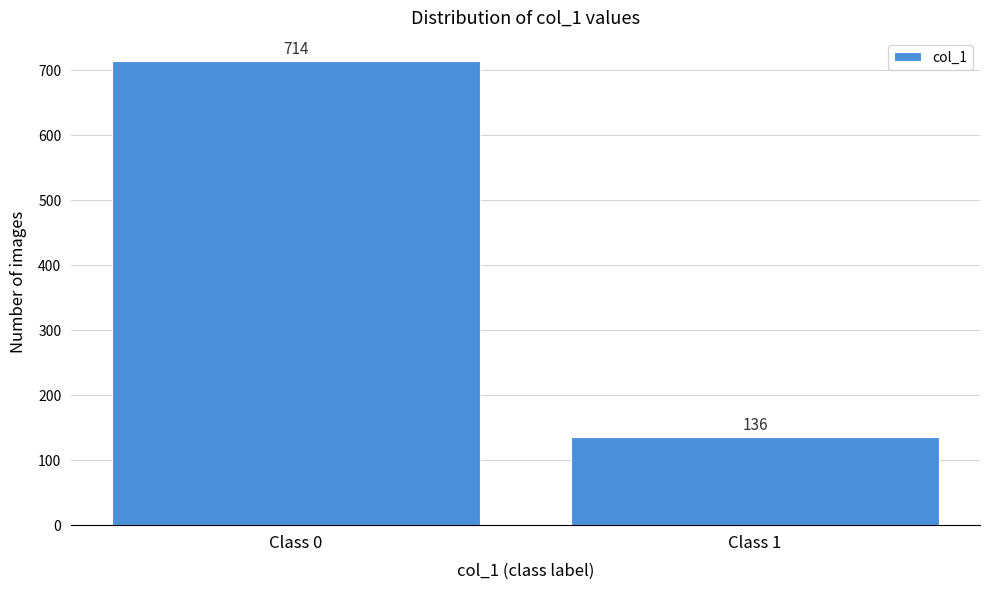

Reading right to left, list all the values displayed in this chart.

Class 1=136	Class 0=714